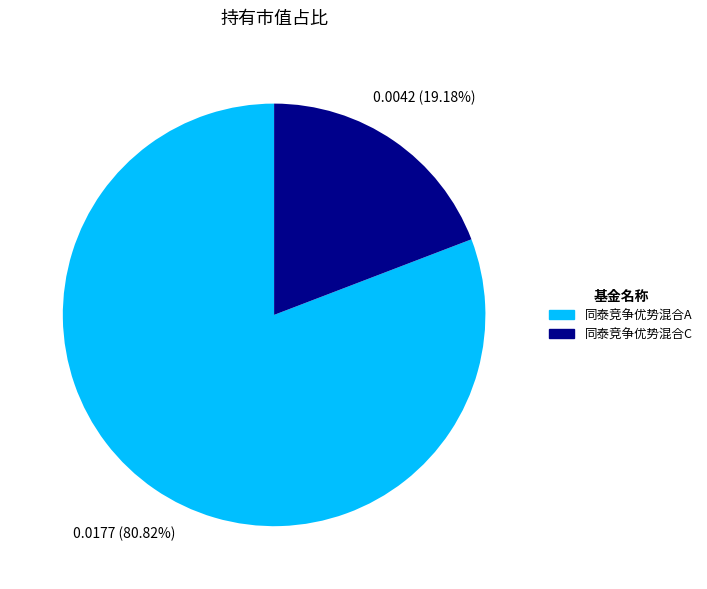

Rank the categories by value from highest to lowest.

同泰竞争优势混合A, 同泰竞争优势混合C